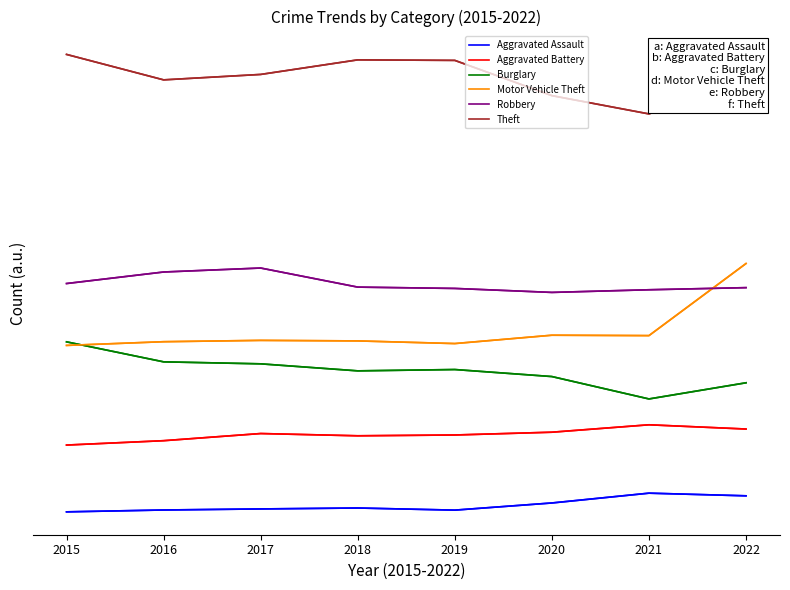

Count the number of categories in the chart.

8